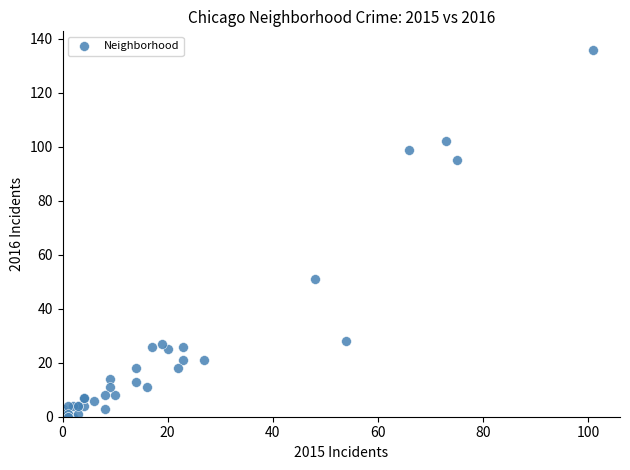

What Y value in the scatter plot is closest to 68?

51